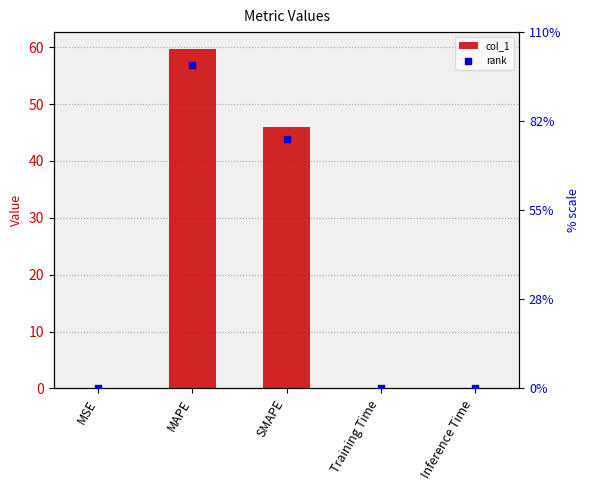

Which series reaches the maximum Y coordinate?

col_1